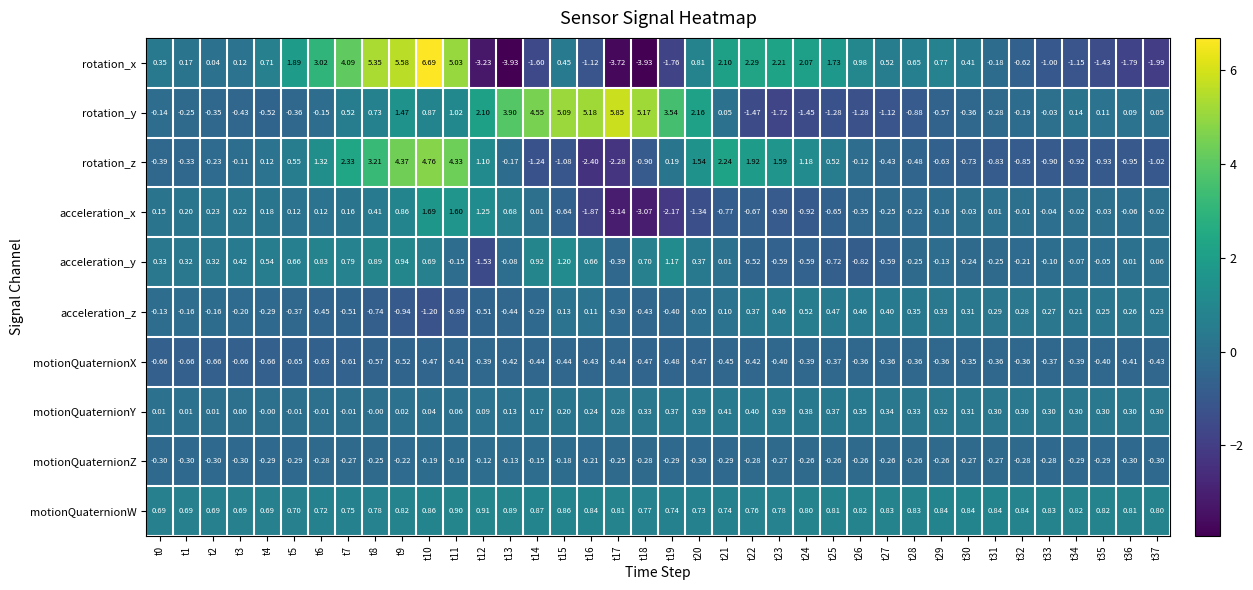

Which category has the highest value across all series?

t10